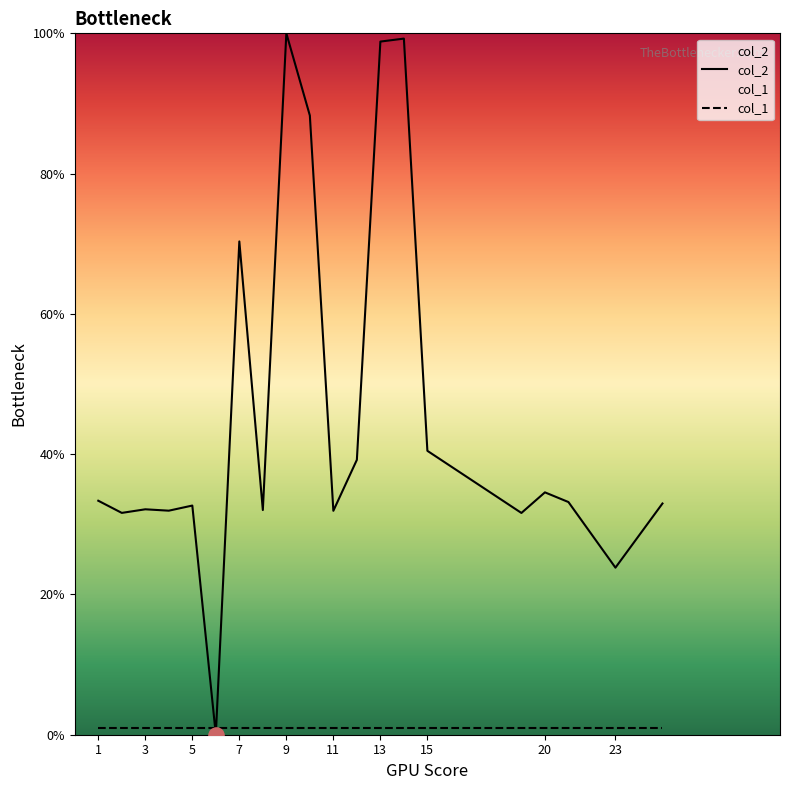

Which series contains the highest Y value?

col_2